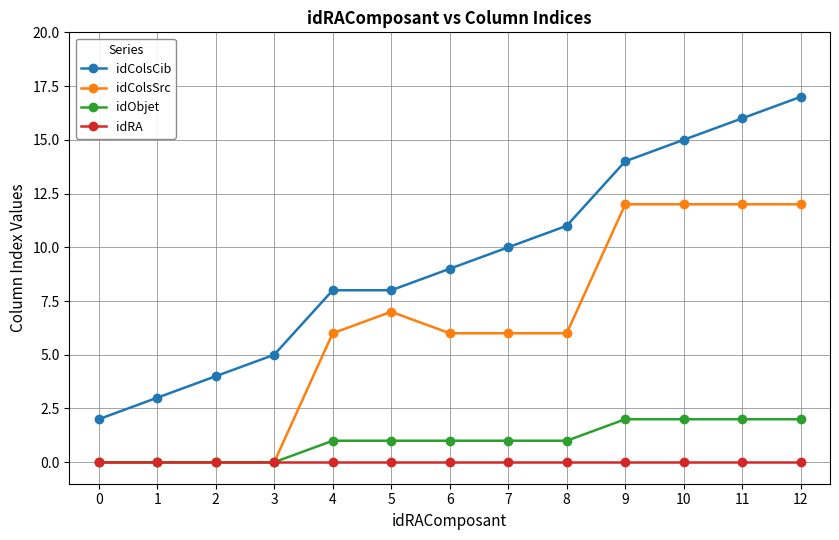

At which category is the sum across all series the highest?

12